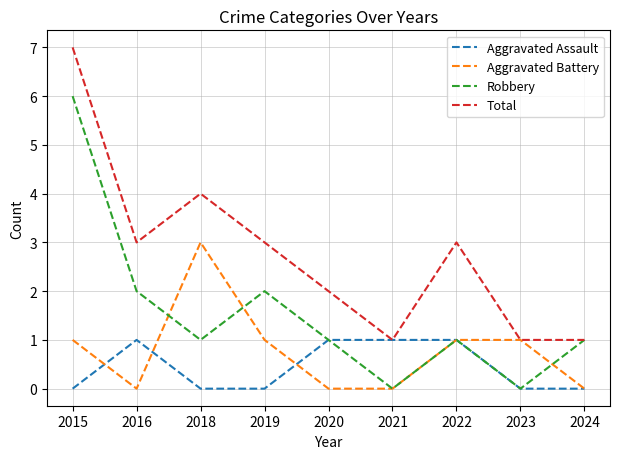

List the series in order of their peak value, lowest first.

Aggravated Assault, Aggravated Battery, Robbery, Total